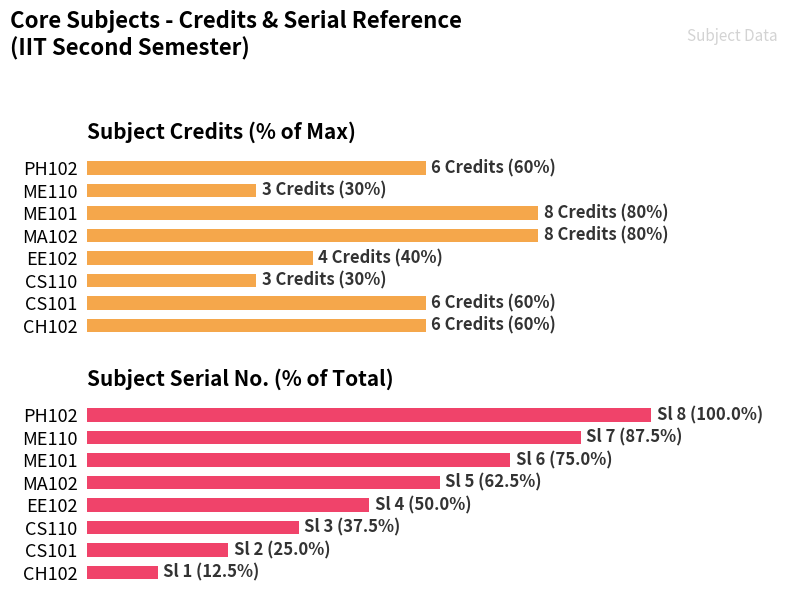

How many Credit (% of max 10) values are between 40 and 80?

6